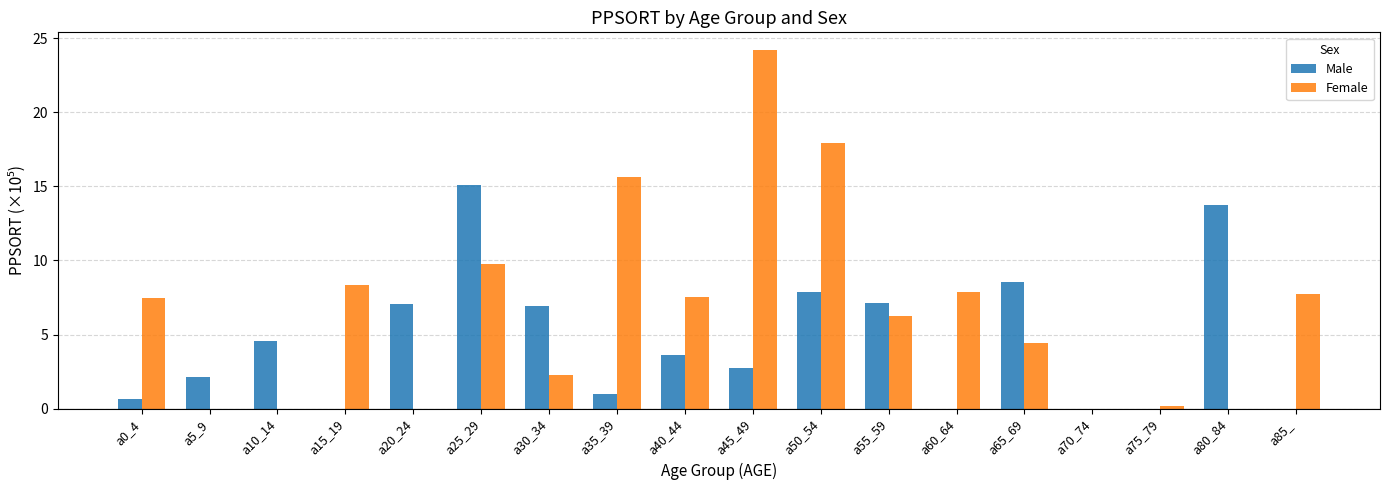

Which series has the largest range (max minus min)?

Female